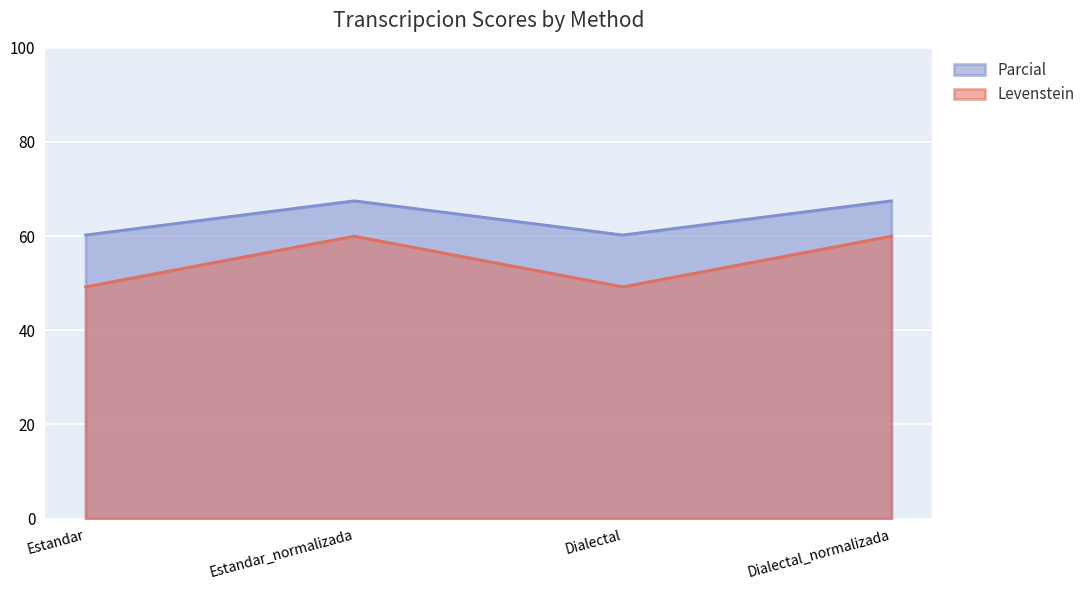

Is the value of Levenstein at Dialectal greater than the value of Parcial at Dialectal?

No